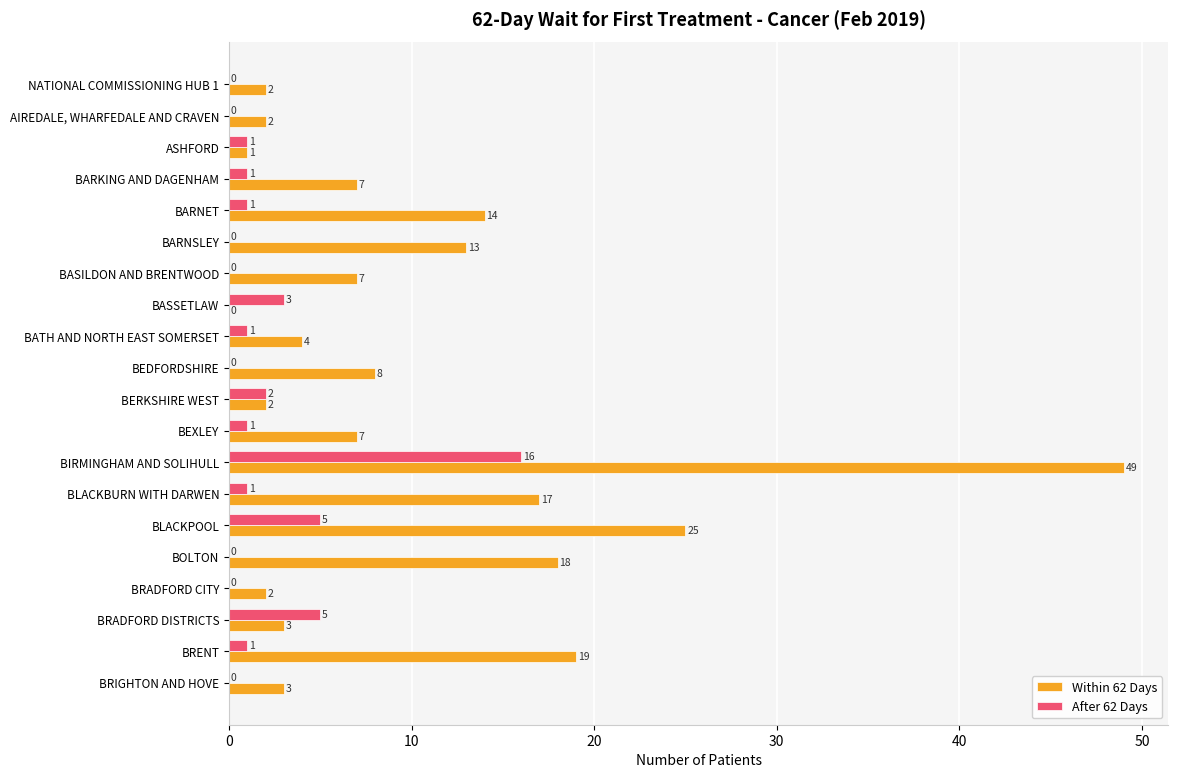

What is the highest value of the Within 62 Days series?

49